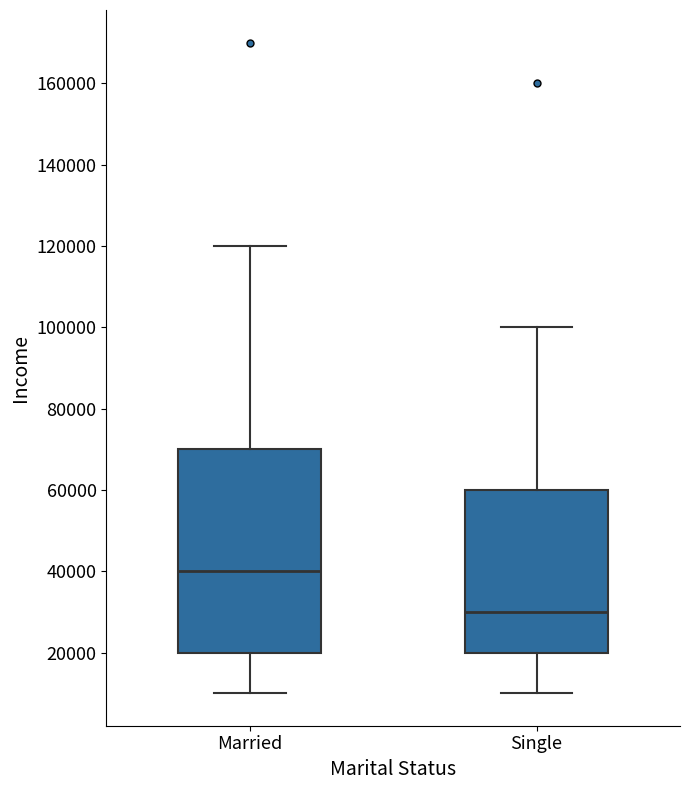

Comparing the boxes themselves (not the whiskers), which one is the tallest?

Married